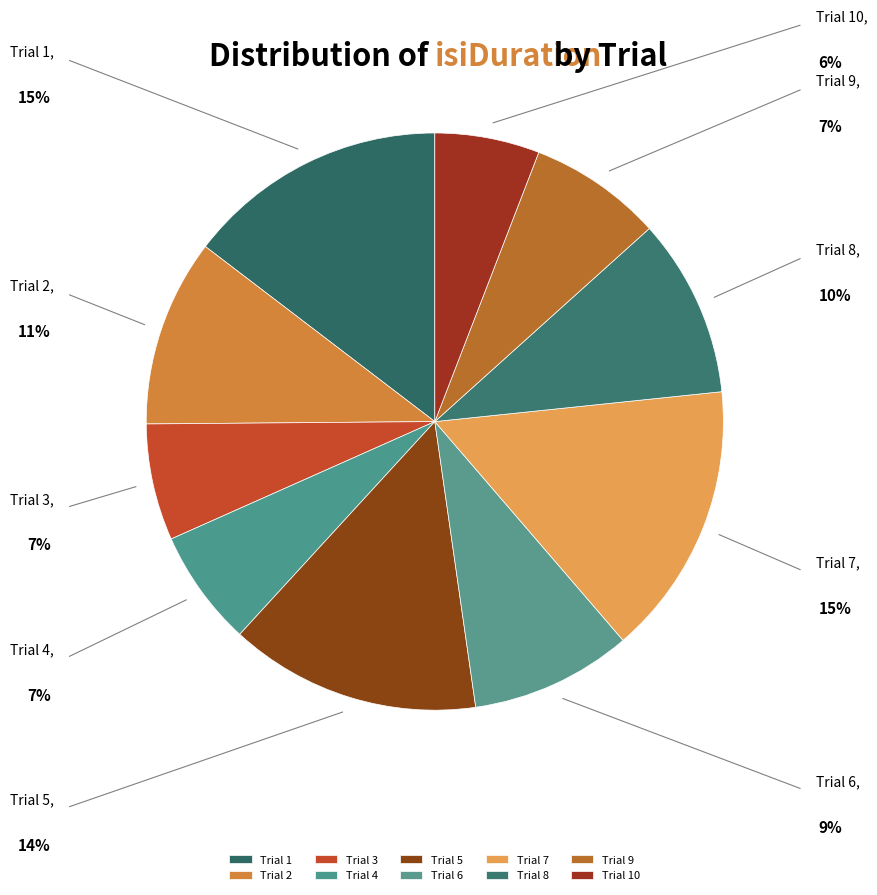

True or false: Trial 8 accounts for 1% of the total.

False